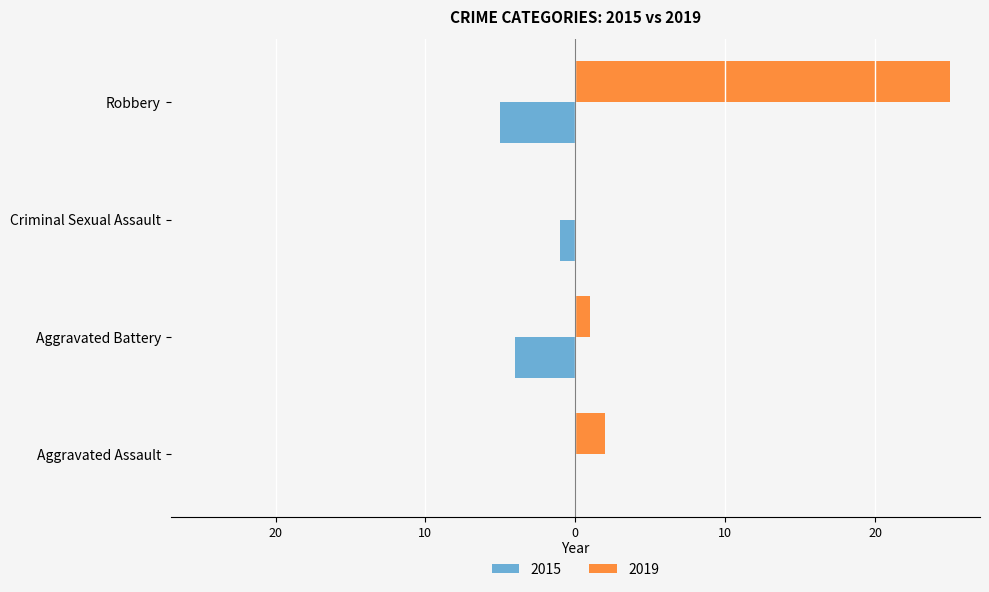

What are all the series names shown in the legend?

2015, 2019